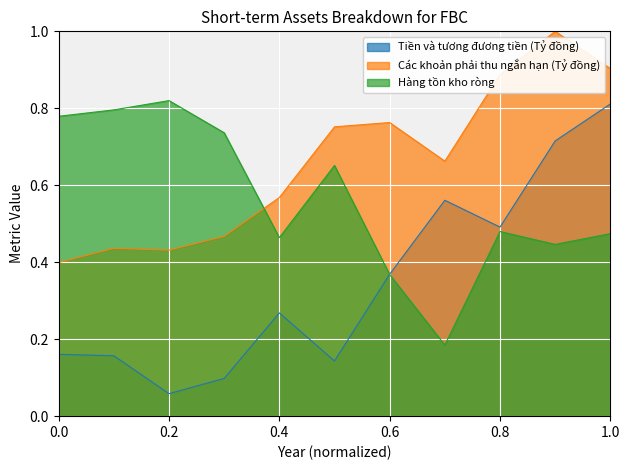

List the series in order of their peak value, lowest first.

Tiền và tương đương tiền (Tỷ đồng), Hàng tồn kho ròng, Các khoản phải thu ngắn hạn (Tỷ đồng)